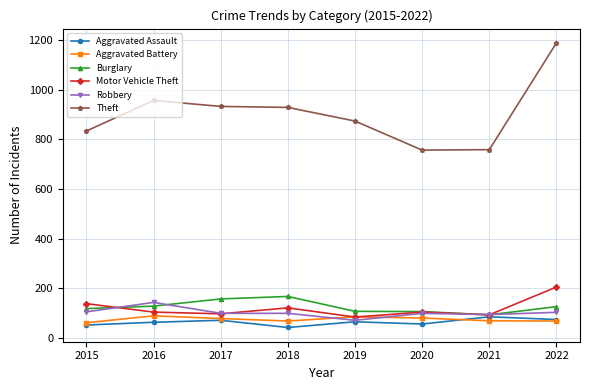

What is the difference between the maximum and minimum values in the Aggravated Battery series?

28